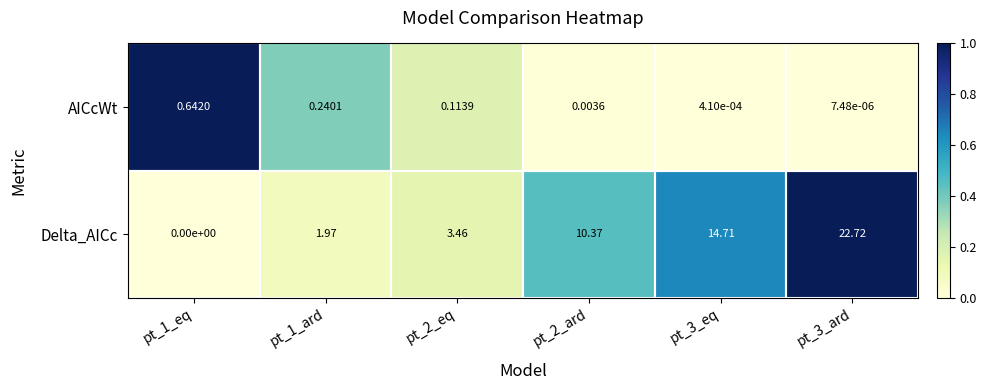

List the series in order of their overall mean, lowest first.

AICcWt, Delta_AICc